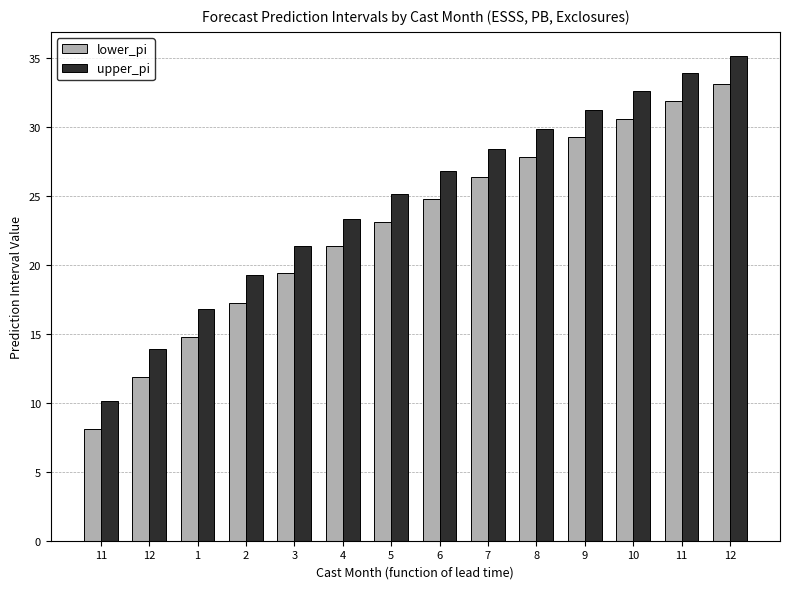

How many groups of bars are there?

14